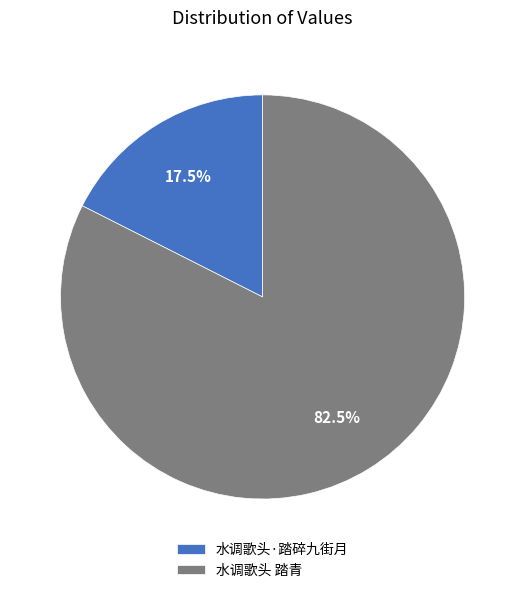

Which category has the biggest portion of the pie?

水调歌头 踏青